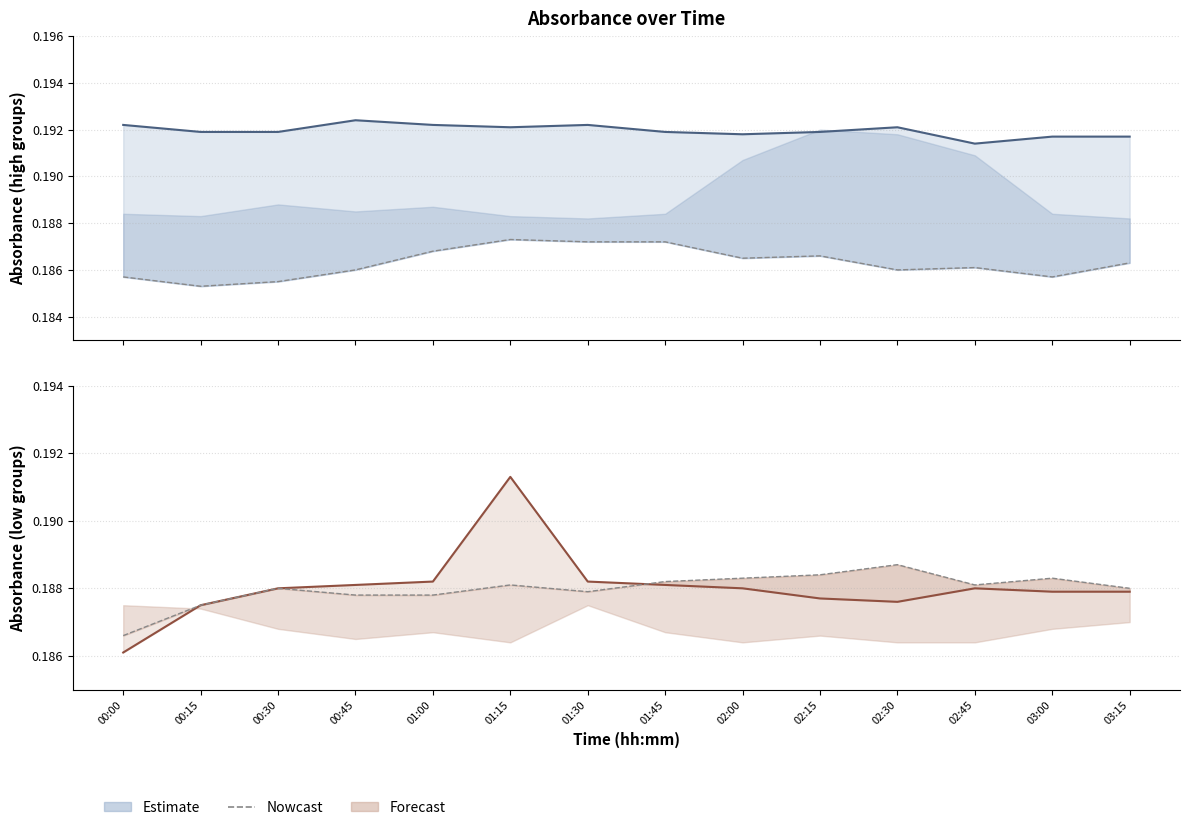

What is the label of the 13th point from the left?

03:00